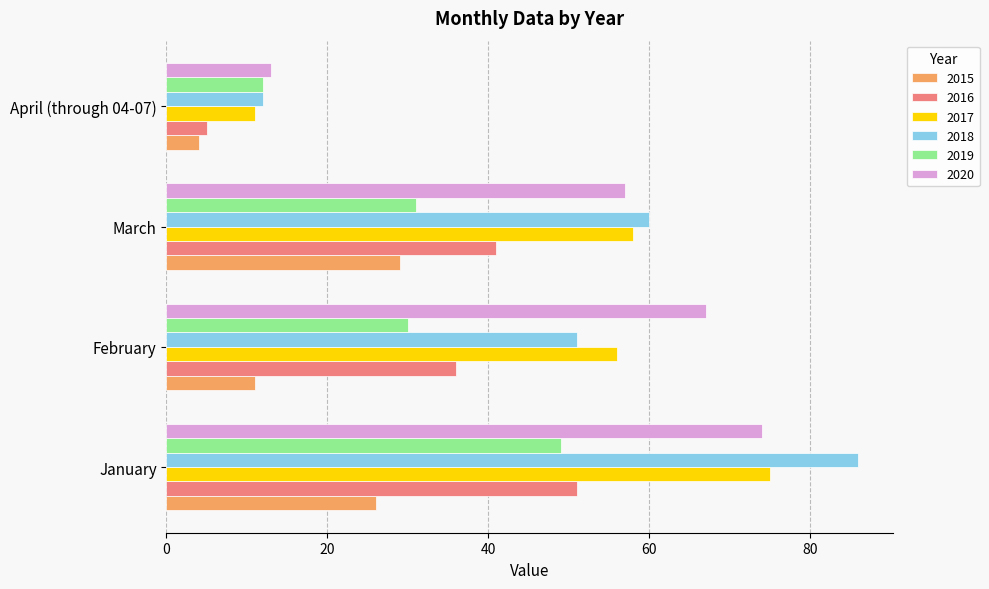

The value of 2019 at January is 28. True or false?

False